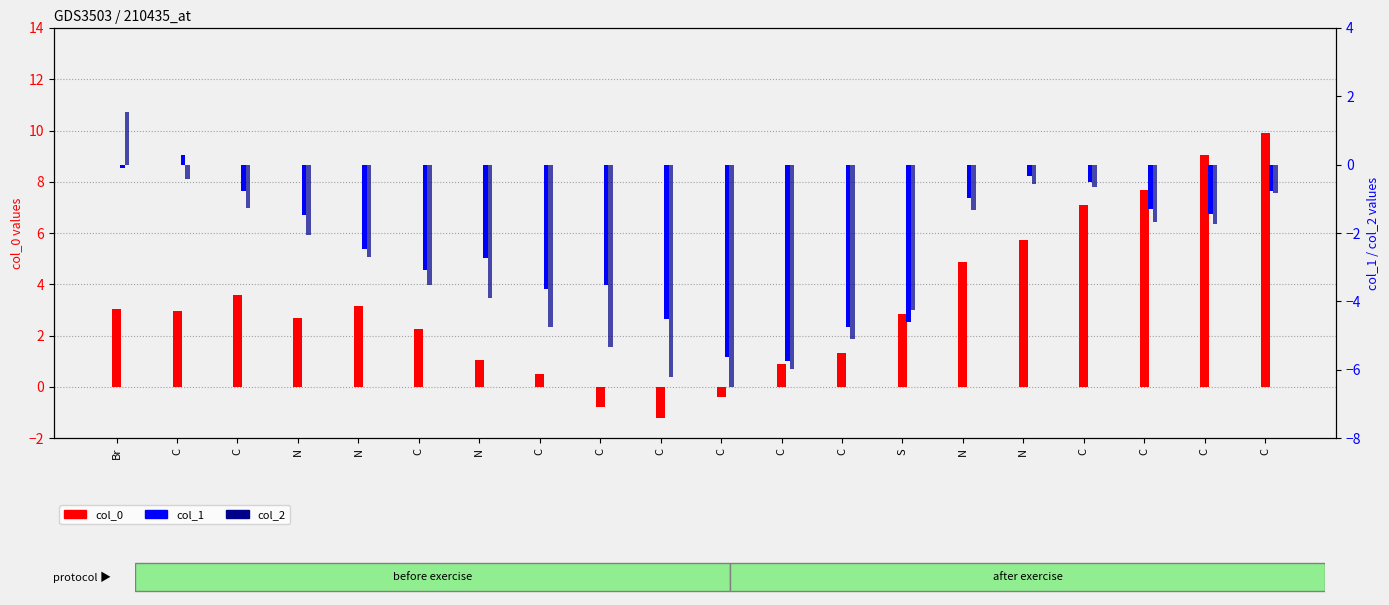

What is the sum of all col_0 values?

66.4